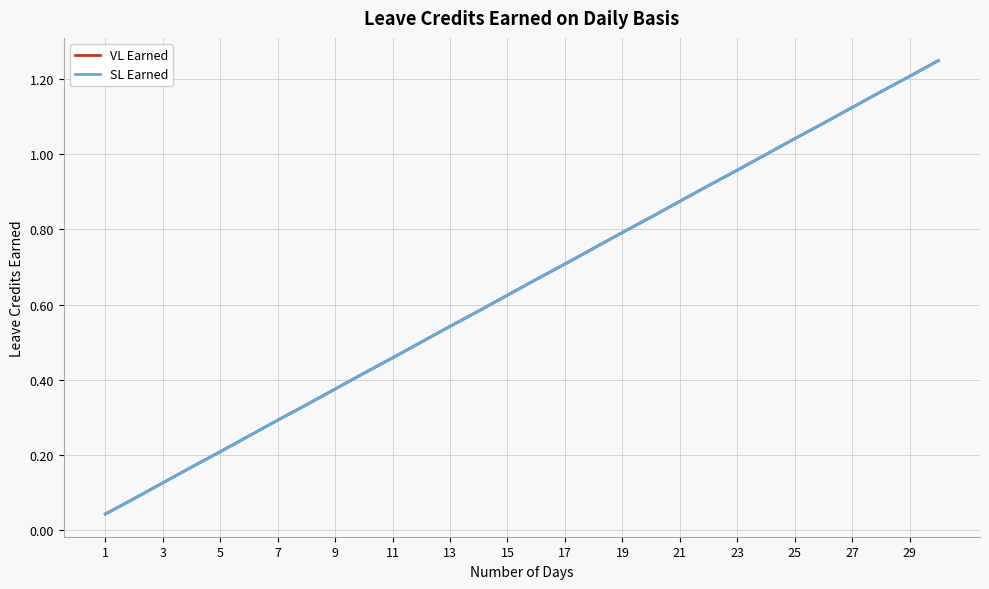

Does the chart display data point markers on the line(s)?

No